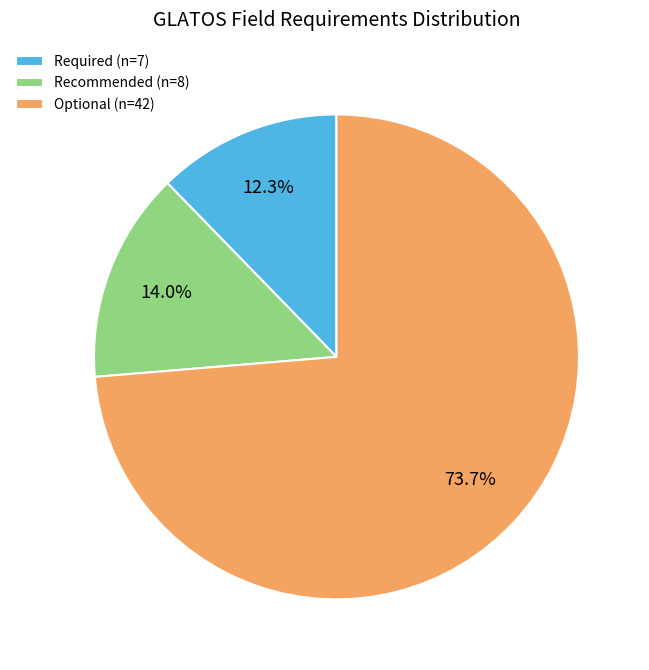

What percentage is the Required slice, to the nearest percent?

12%